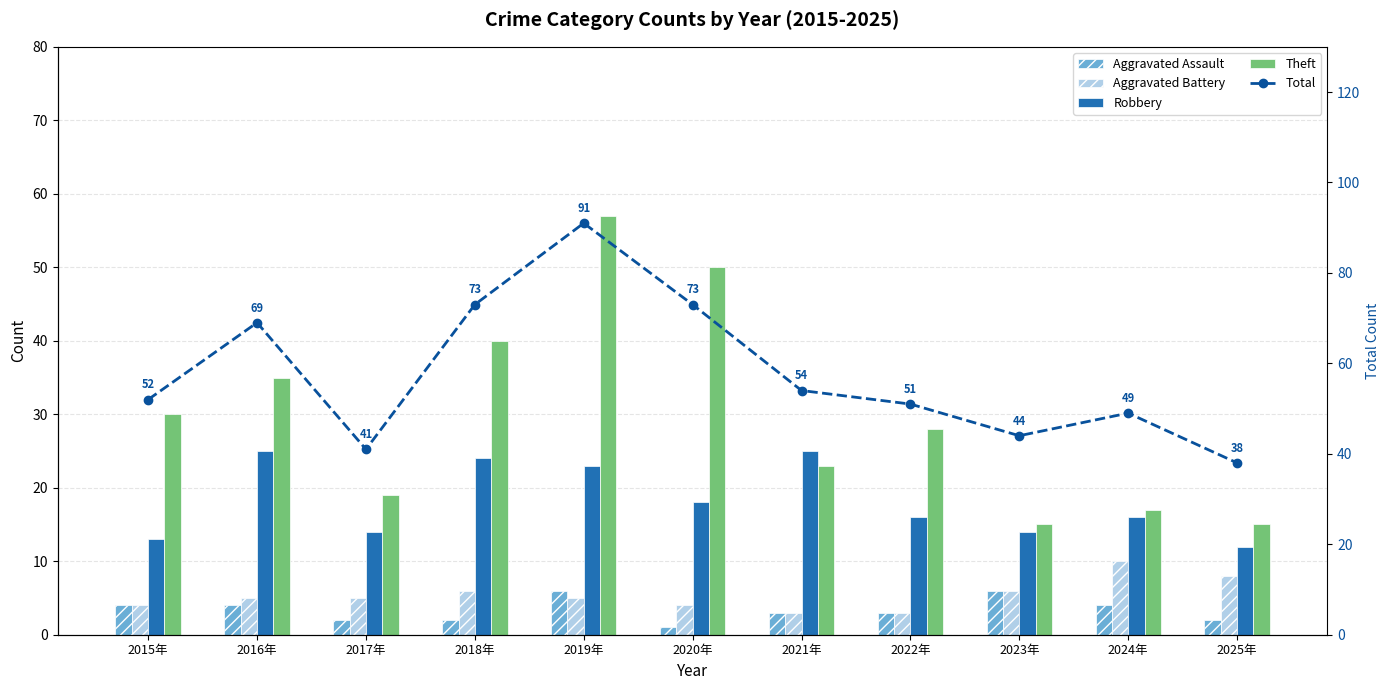

What are all the series names shown in the legend?

Aggravated Assault, Aggravated Battery, Robbery, Theft, Total